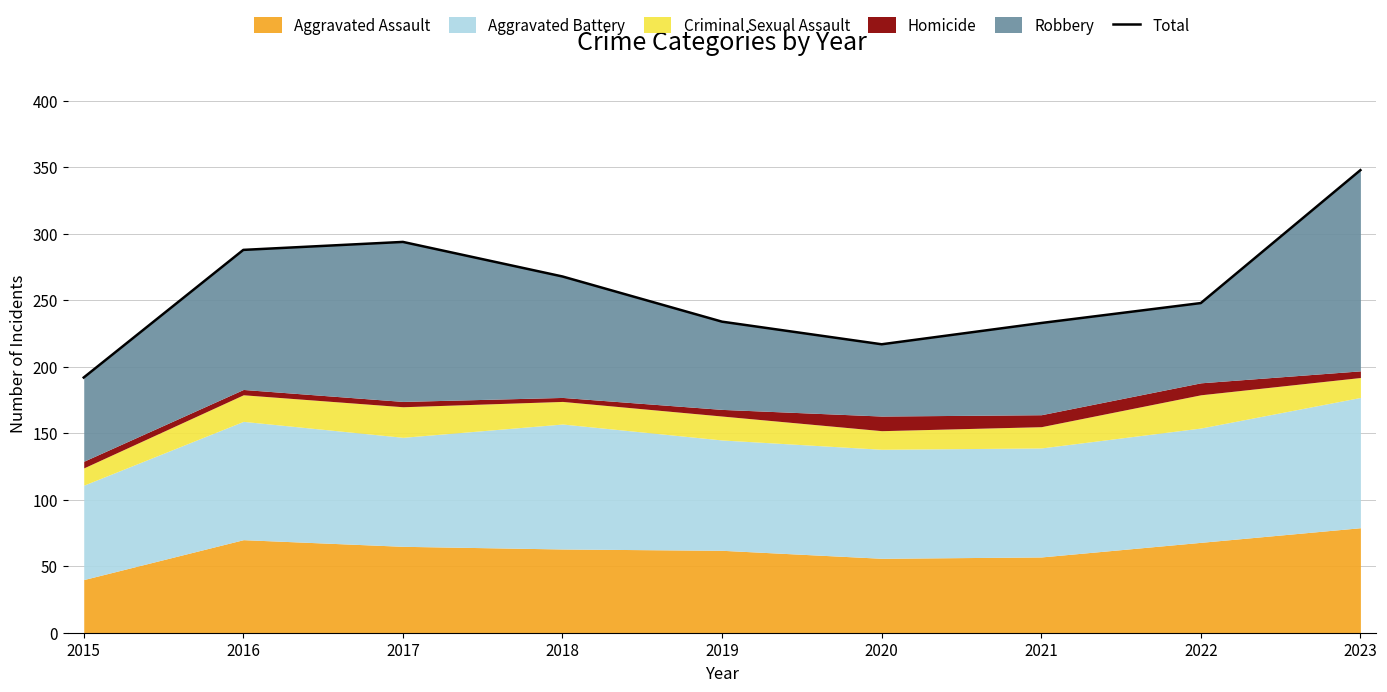

Between 2017 and 2015, which is larger?

2017